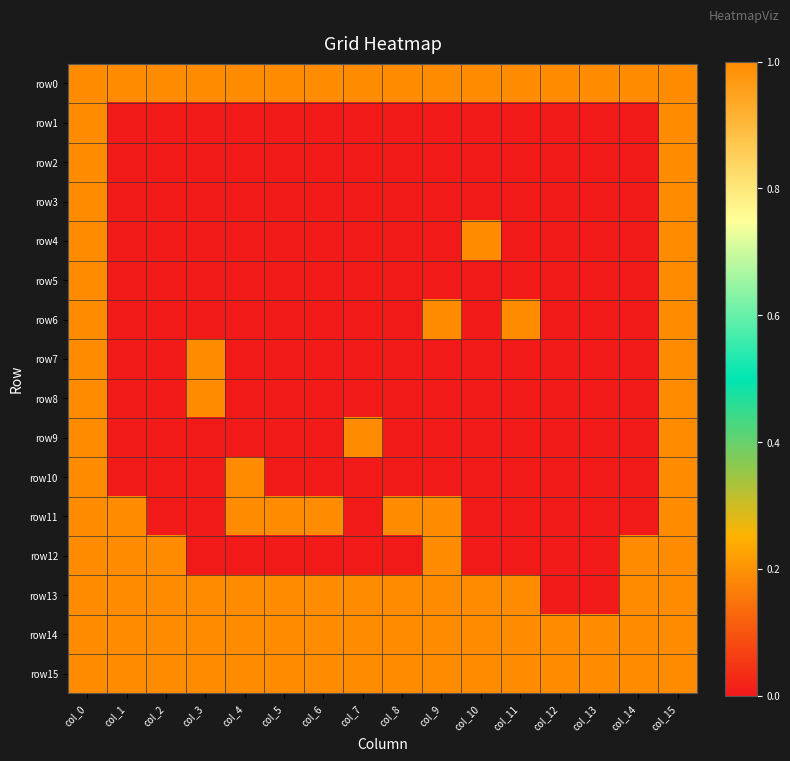

Reading right to left, list all the values displayed in this chart.

row0: col_15=1	col_14=1	col_13=1	col_12=1	col_11=1	col_10=1	col_9=1	col_8=1	col_7=1	col_6=1	col_5=1	col_4=1	col_3=1	col_2=1	col_1=1	col_0=1
row1: col_15=1	col_14=0	col_13=0	col_12=0	col_11=0	col_10=0	col_9=0	col_8=0	col_7=0	col_6=0	col_5=0	col_4=0	col_3=0	col_2=0	col_1=0	col_0=1
row2: col_15=1	col_14=0	col_13=0	col_12=0	col_11=0	col_10=0	col_9=0	col_8=0	col_7=0	col_6=0	col_5=0	col_4=0	col_3=0	col_2=0	col_1=0	col_0=1
row3: col_15=1	col_14=0	col_13=0	col_12=0	col_11=0	col_10=0	col_9=0	col_8=0	col_7=0	col_6=0	col_5=0	col_4=0	col_3=0	col_2=0	col_1=0	col_0=1
row4: col_15=1	col_14=0	col_13=0	col_12=0	col_11=0	col_10=1	col_9=0	col_8=0	col_7=0	col_6=0	col_5=0	col_4=0	col_3=0	col_2=0	col_1=0	col_0=1
row5: col_15=1	col_14=0	col_13=0	col_12=0	col_11=0	col_10=0	col_9=0	col_8=0	col_7=0	col_6=0	col_5=0	col_4=0	col_3=0	col_2=0	col_1=0	col_0=1
row6: col_15=1	col_14=0	col_13=0	col_12=0	col_11=1	col_10=0	col_9=1	col_8=0	col_7=0	col_6=0	col_5=0	col_4=0	col_3=0	col_2=0	col_1=0	col_0=1
row7: col_15=1	col_14=0	col_13=0	col_12=0	col_11=0	col_10=0	col_9=0	col_8=0	col_7=0	col_6=0	col_5=0	col_4=0	col_3=1	col_2=0	col_1=0	col_0=1
row8: col_15=1	col_14=0	col_13=0	col_12=0	col_11=0	col_10=0	col_9=0	col_8=0	col_7=0	col_6=0	col_5=0	col_4=0	col_3=1	col_2=0	col_1=0	col_0=1
row9: col_15=1	col_14=0	col_13=0	col_12=0	col_11=0	col_10=0	col_9=0	col_8=0	col_7=1	col_6=0	col_5=0	col_4=0	col_3=0	col_2=0	col_1=0	col_0=1
row10: col_15=1	col_14=0	col_13=0	col_12=0	col_11=0	col_10=0	col_9=0	col_8=0	col_7=0	col_6=0	col_5=0	col_4=1	col_3=0	col_2=0	col_1=0	col_0=1
row11: col_15=1	col_14=0	col_13=0	col_12=0	col_11=0	col_10=0	col_9=1	col_8=1	col_7=0	col_6=1	col_5=1	col_4=1	col_3=0	col_2=0	col_1=1	col_0=1
row12: col_15=1	col_14=1	col_13=0	col_12=0	col_11=0	col_10=0	col_9=1	col_8=0	col_7=0	col_6=0	col_5=0	col_4=0	col_3=0	col_2=1	col_1=1	col_0=1
row13: col_15=1	col_14=1	col_13=0	col_12=0	col_11=1	col_10=1	col_9=1	col_8=1	col_7=1	col_6=1	col_5=1	col_4=1	col_3=1	col_2=1	col_1=1	col_0=1
row14: col_15=1	col_14=1	col_13=1	col_12=1	col_11=1	col_10=1	col_9=1	col_8=1	col_7=1	col_6=1	col_5=1	col_4=1	col_3=1	col_2=1	col_1=1	col_0=1
row15: col_15=1	col_14=1	col_13=1	col_12=1	col_11=1	col_10=1	col_9=1	col_8=1	col_7=1	col_6=1	col_5=1	col_4=1	col_3=1	col_2=1	col_1=1	col_0=1